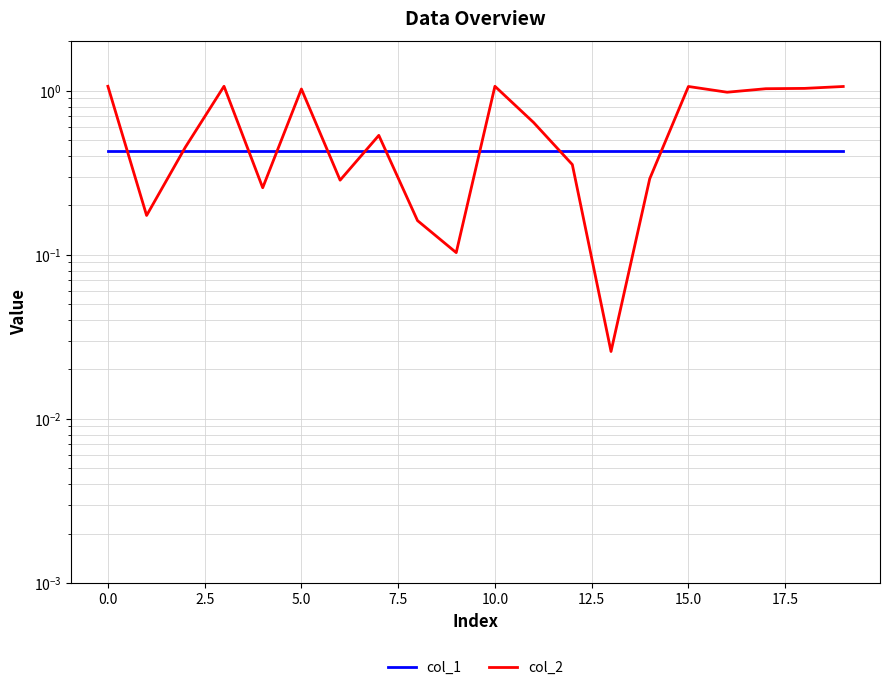

Which series ends up on top after the final intersection of col_2 and col_1?

col_2